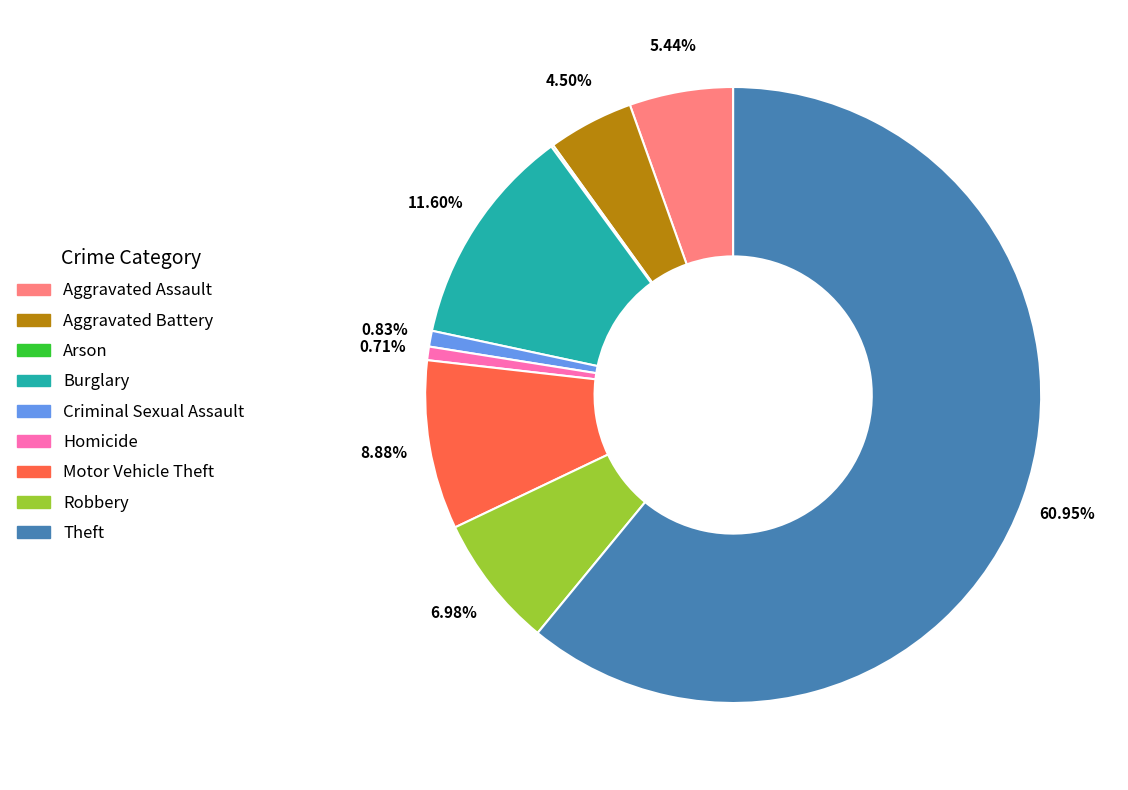

Does any single category account for the majority?

Yes